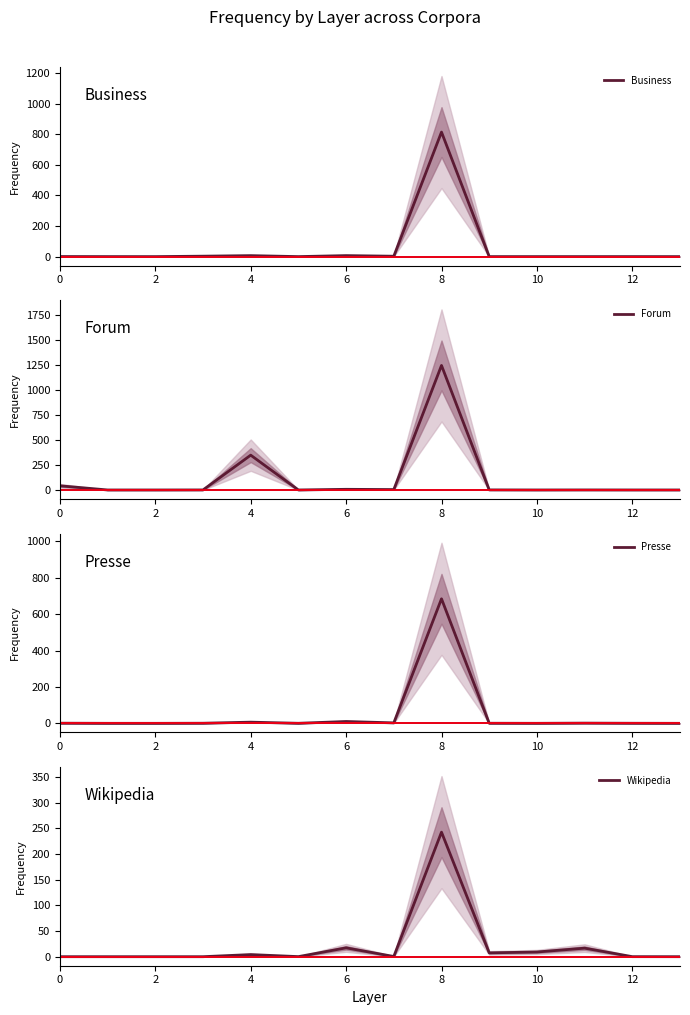

Which series has the largest total across all categories?

Forum